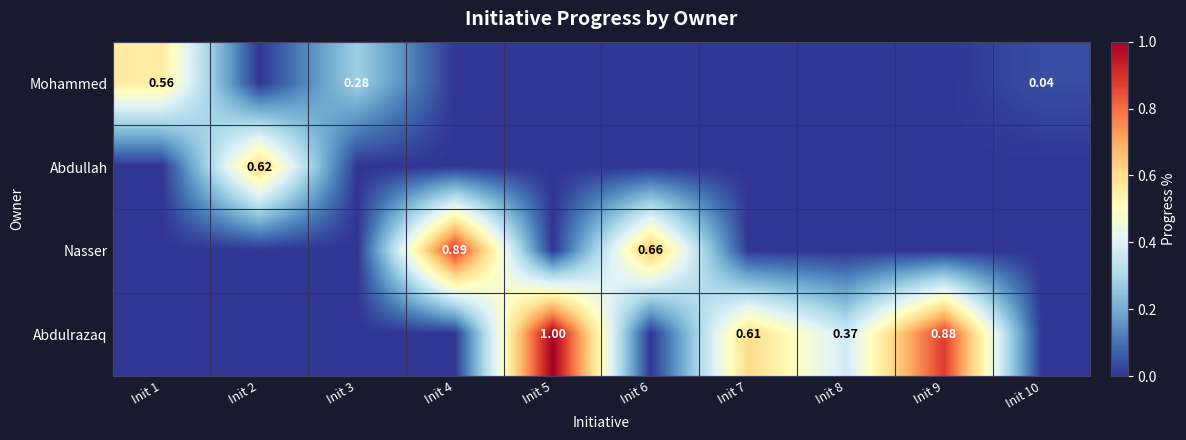

The value of Nasser at Init 9 is 0.0. True or false?

True